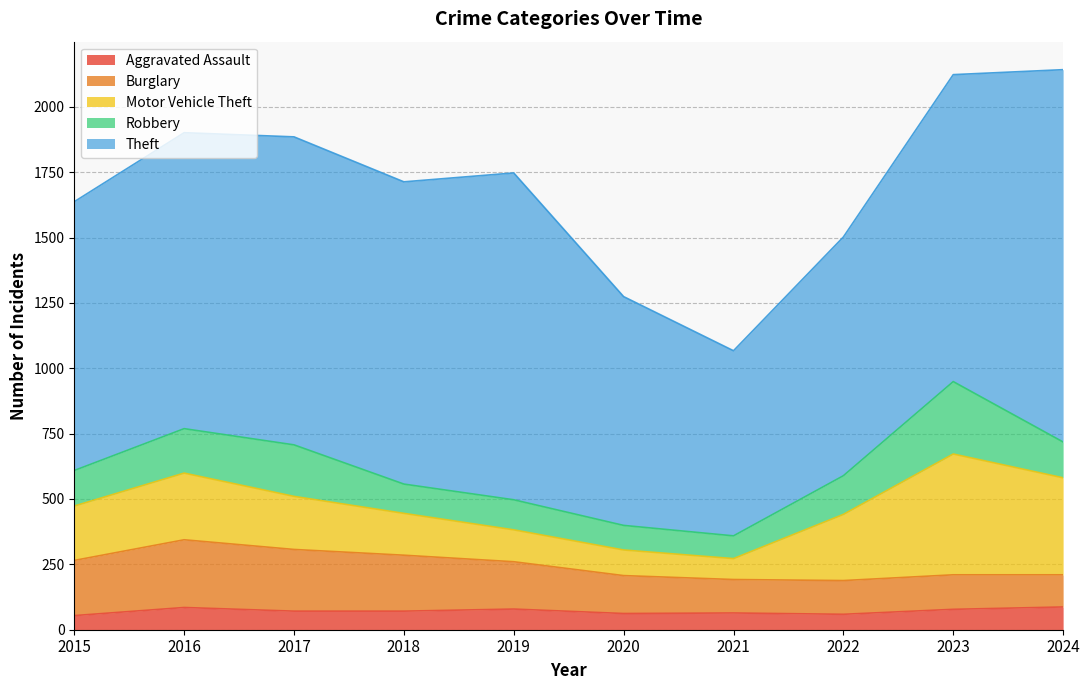

At 2015, list the series in order from smallest to largest.

Aggravated Assault, Robbery, Motor Vehicle Theft, Burglary, Theft